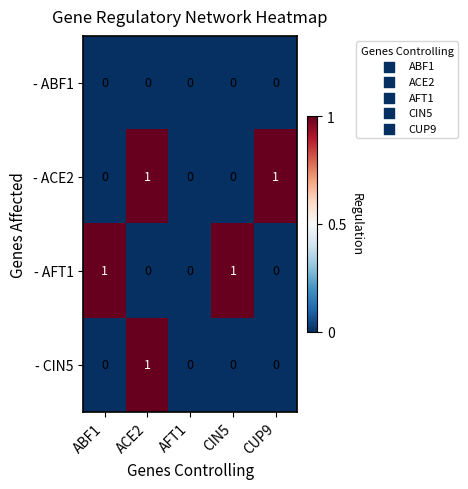

At which category is the sum across all series the highest?

ACE2